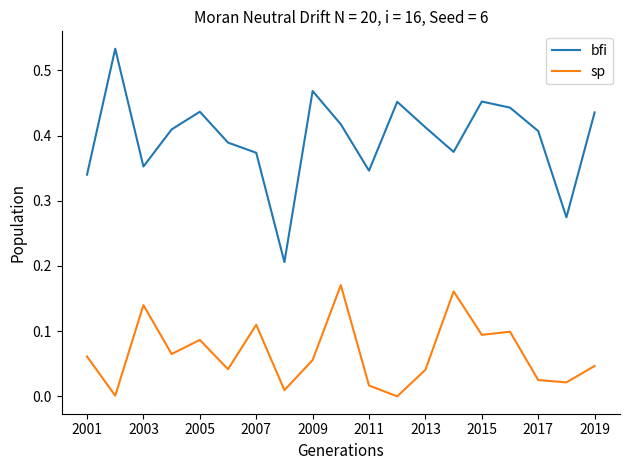

True or false: sp and bfi cross at least once.

False